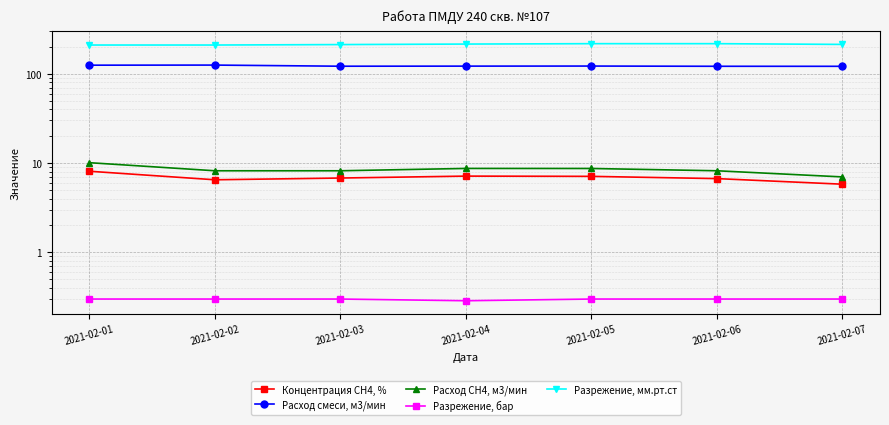

Which series has the largest range (max minus min)?

Разрежение, мм.рт.ст